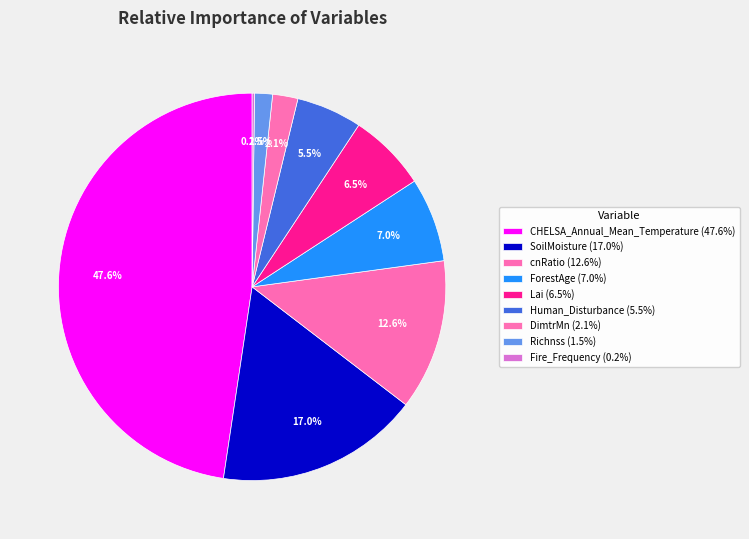

To the nearest percent, what is the combined percentage of cnRatio and Richnss?

14%